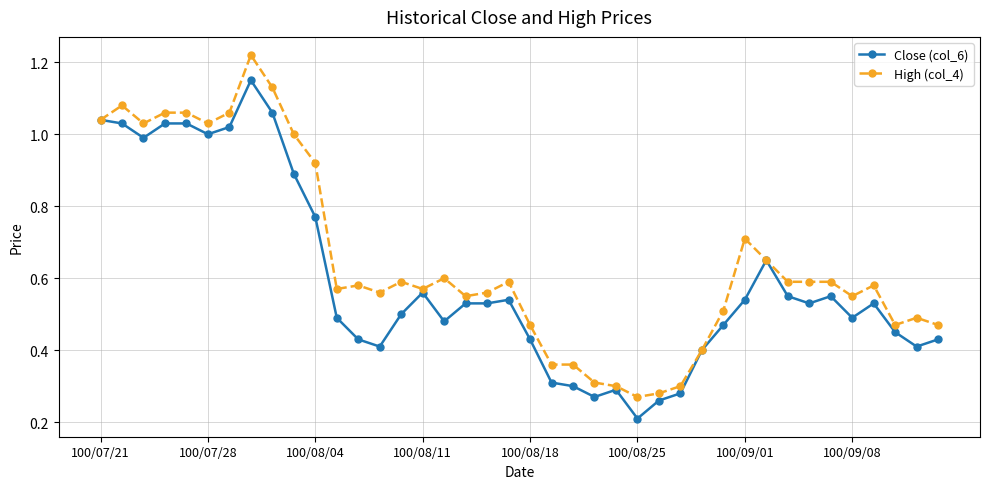

Which series has the widest spread of values?

High (col_4)